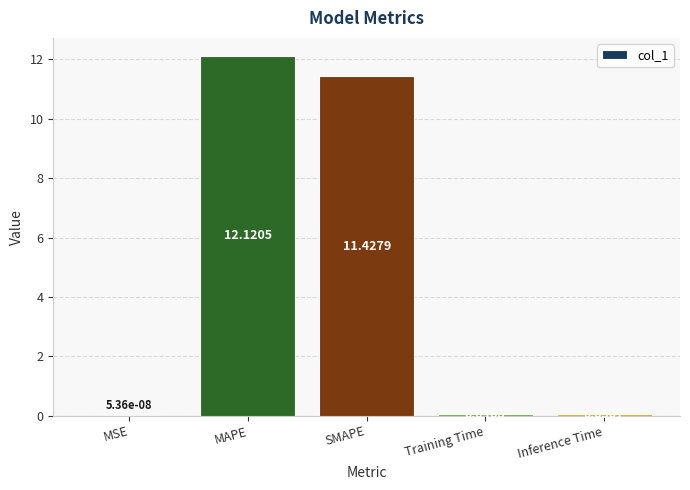

Are the bars grouped side by side (vs. stacked)?

No